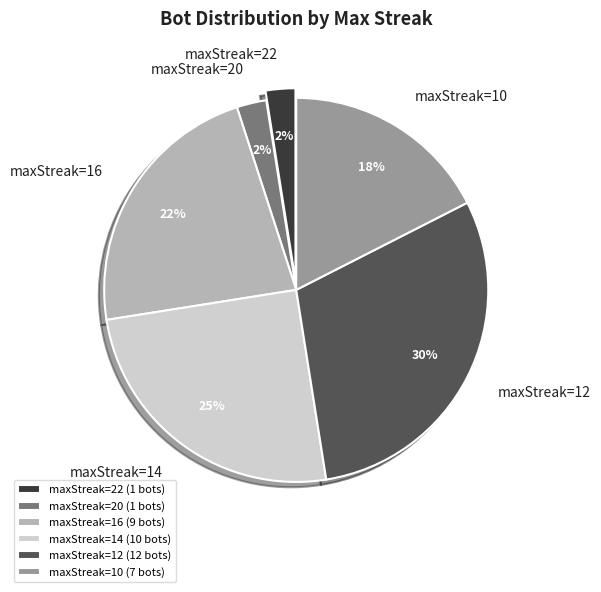

The maxStreak=22 (1 bots) slice represents 10% of the pie. True or false?

False